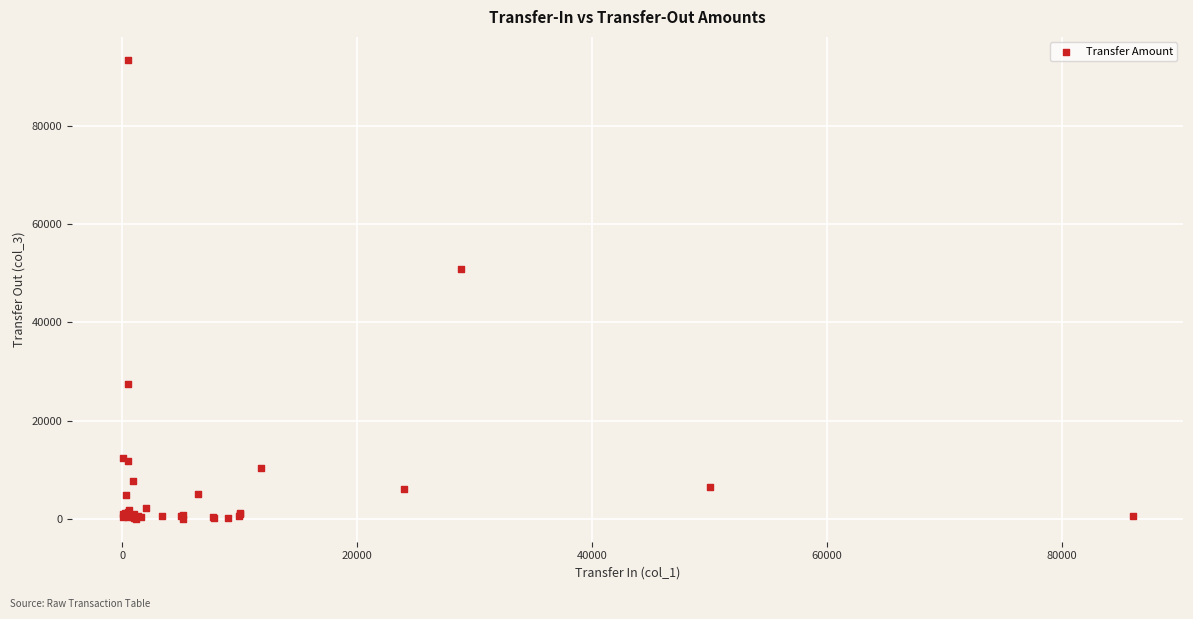

What Y value in the scatter plot is closest to 46742?

50963.7